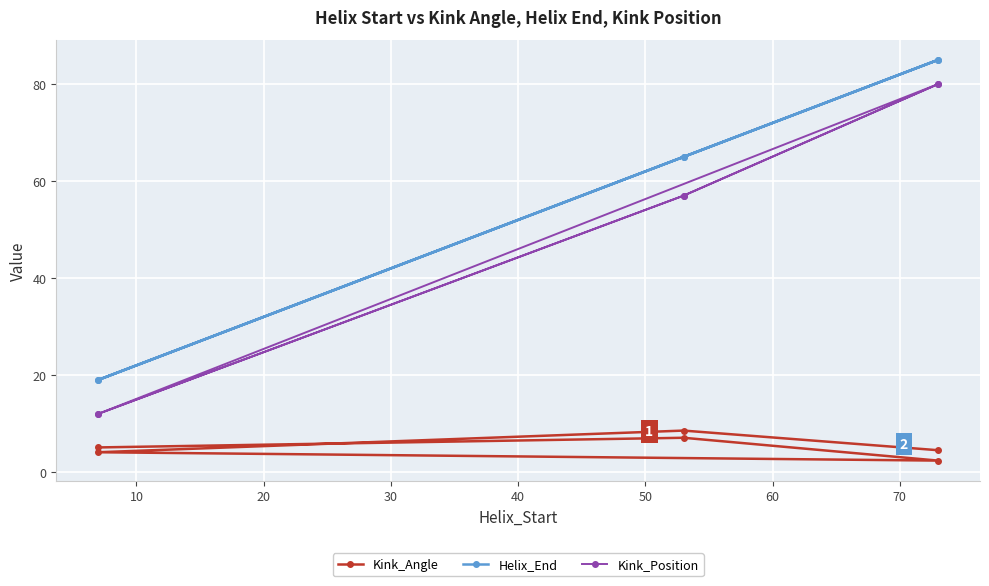

Is the value of Kink_Angle at 10 greater than the value of Helix_End at 0?

No